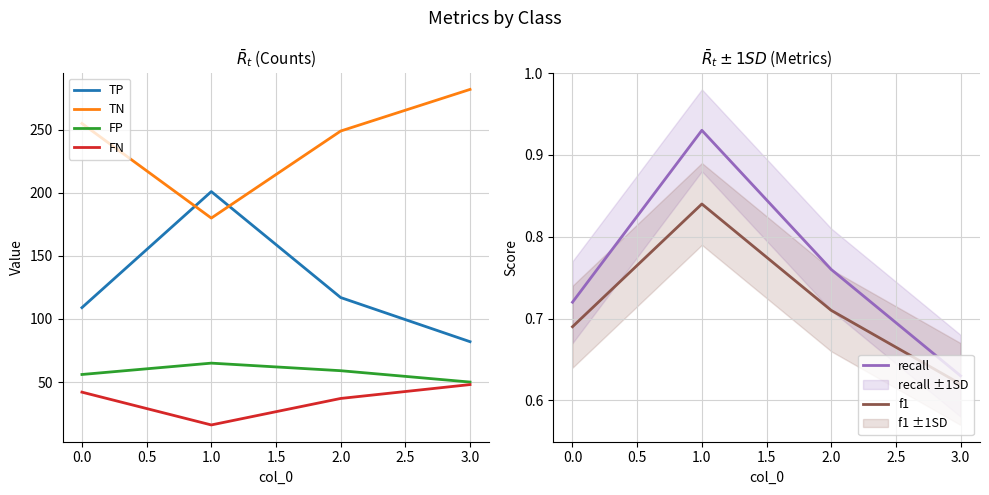

How many data points does each series have?

4